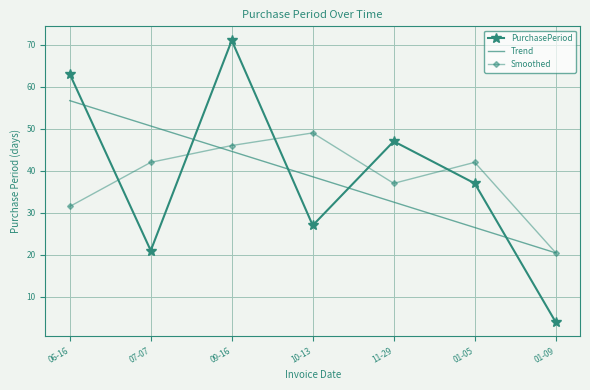

How many interior local valleys does the Smoothed series have?

1